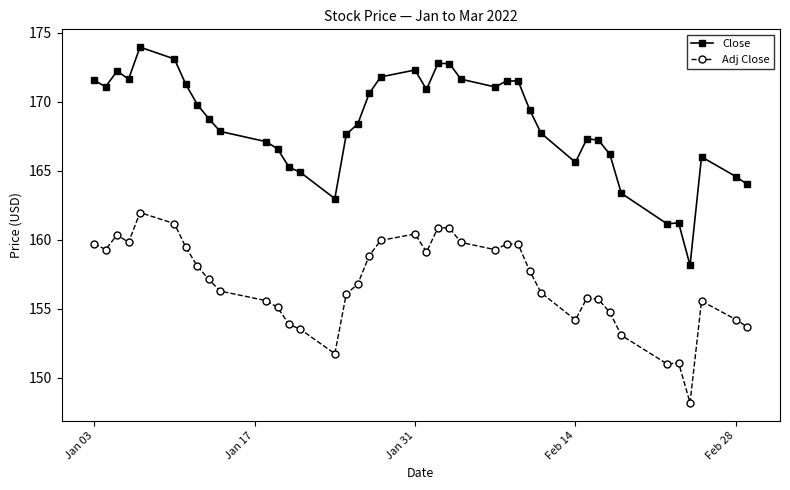

True or false: Close and Adj Close cross at least once.

False